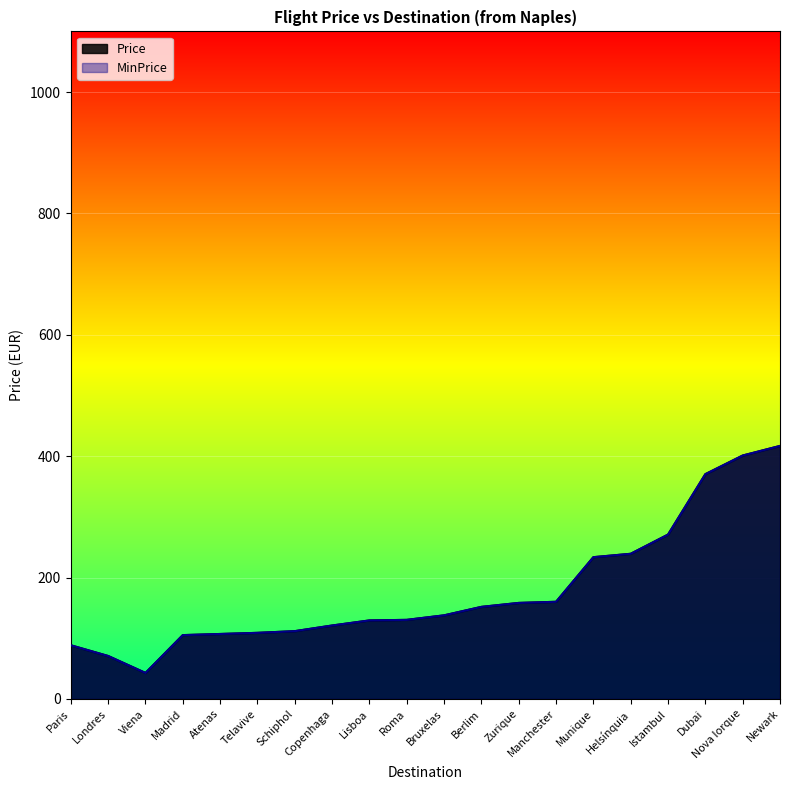

Is the value of Price at Istambul greater than the value of MinPrice at Dubai?

No